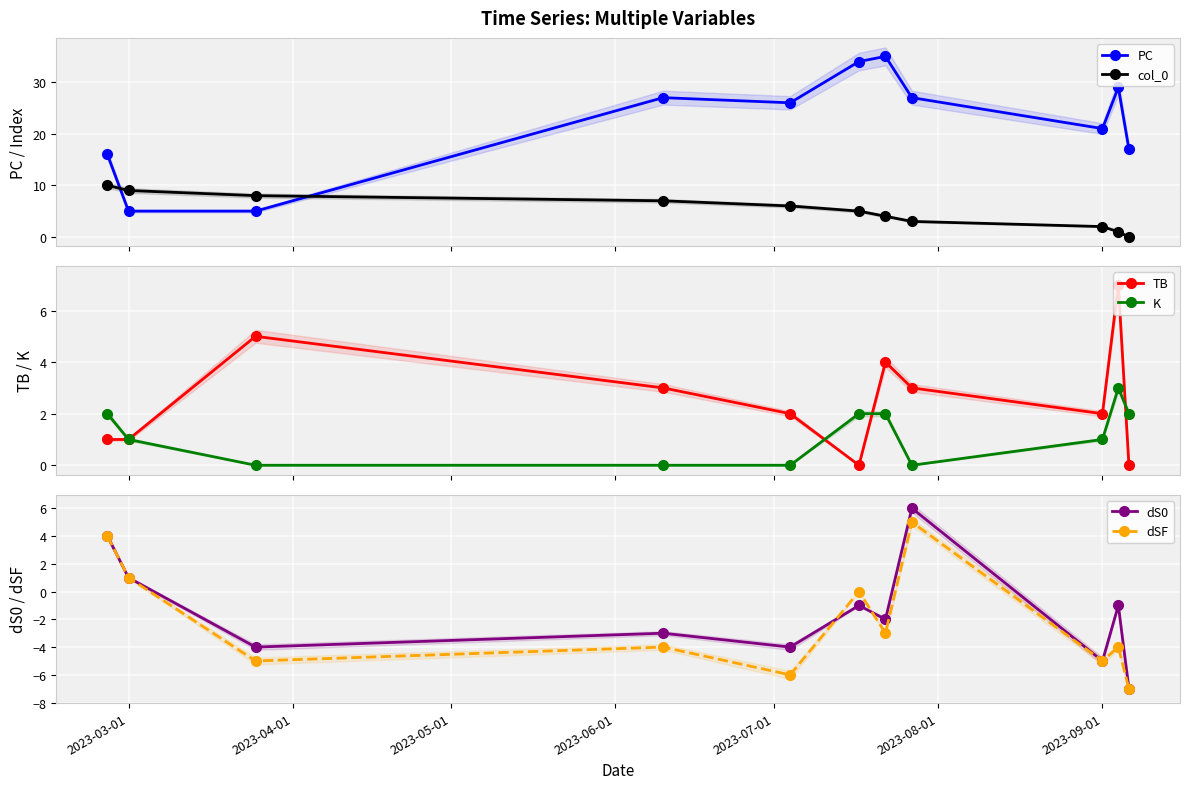

True or false: dS0 has more than 2 interior local peaks.

True